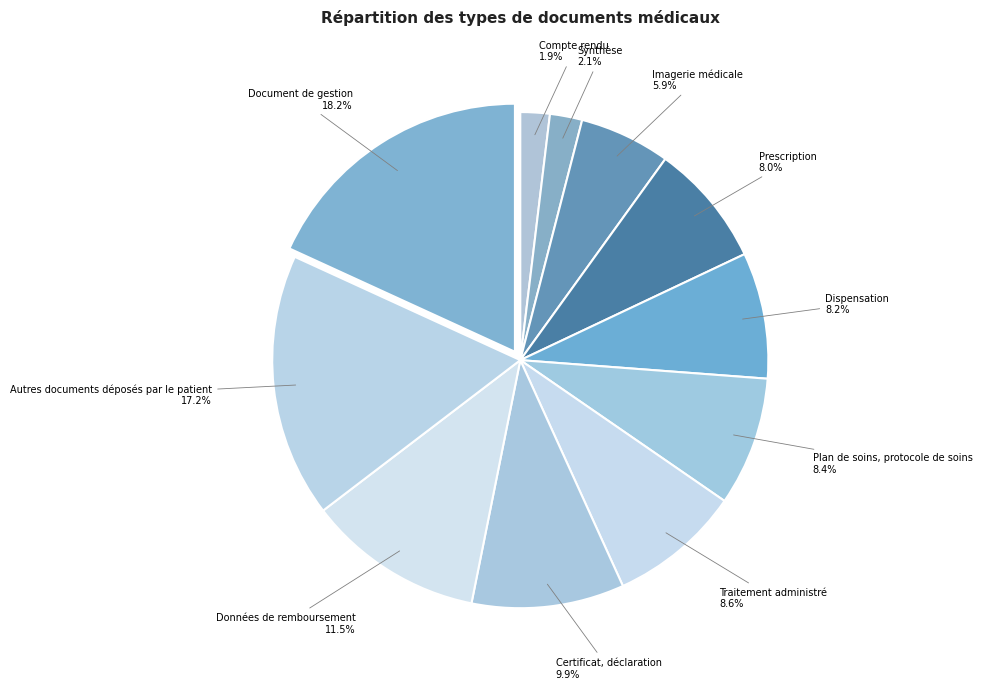

To the nearest percent, what percentage of the pie is Document de gestion?

18%